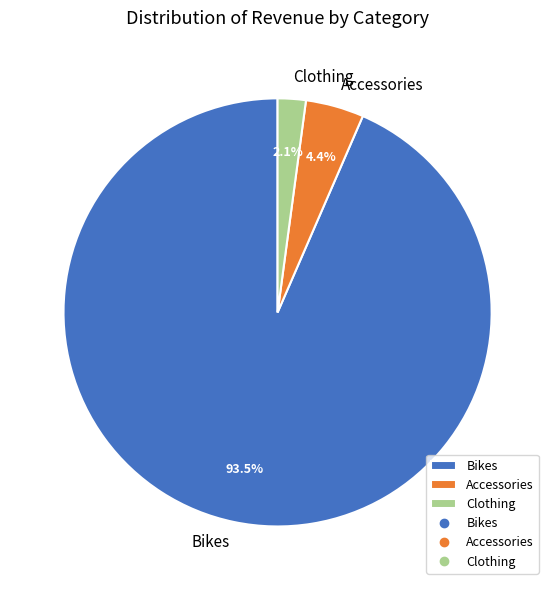

To the nearest percent, what is the difference between the largest and smallest slice percentages?

91%